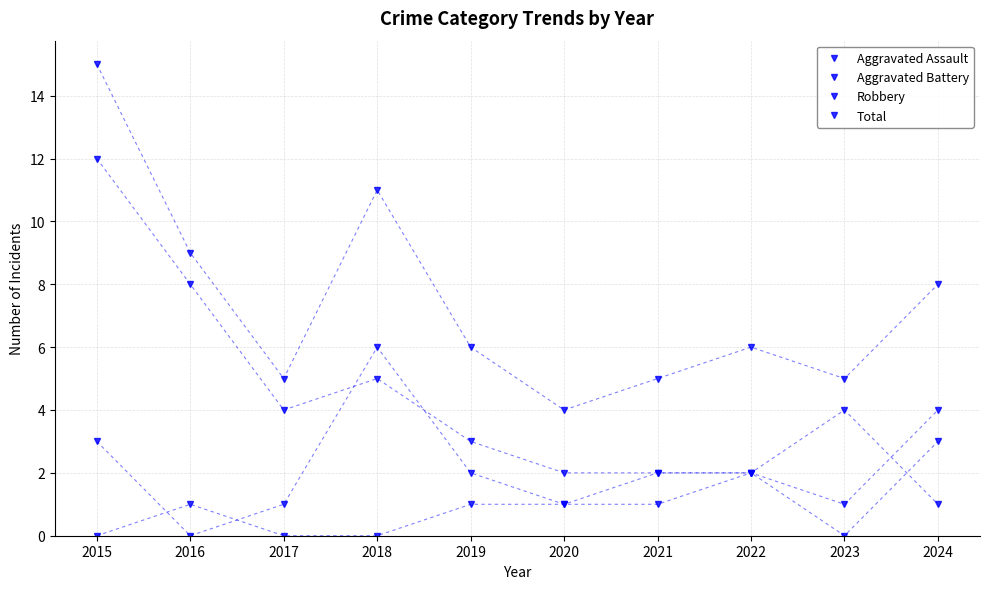

Where is Robbery nearest to the value 6?

2018